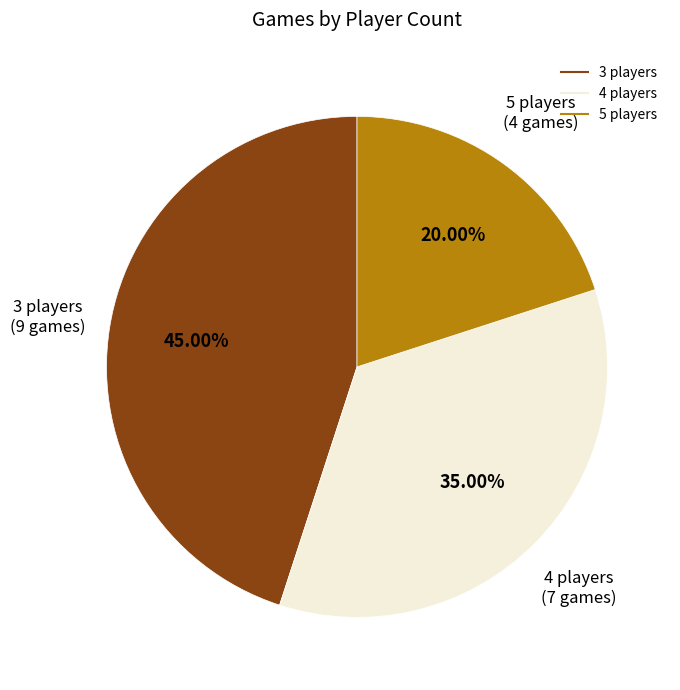

Is there a majority slice in this chart?

No